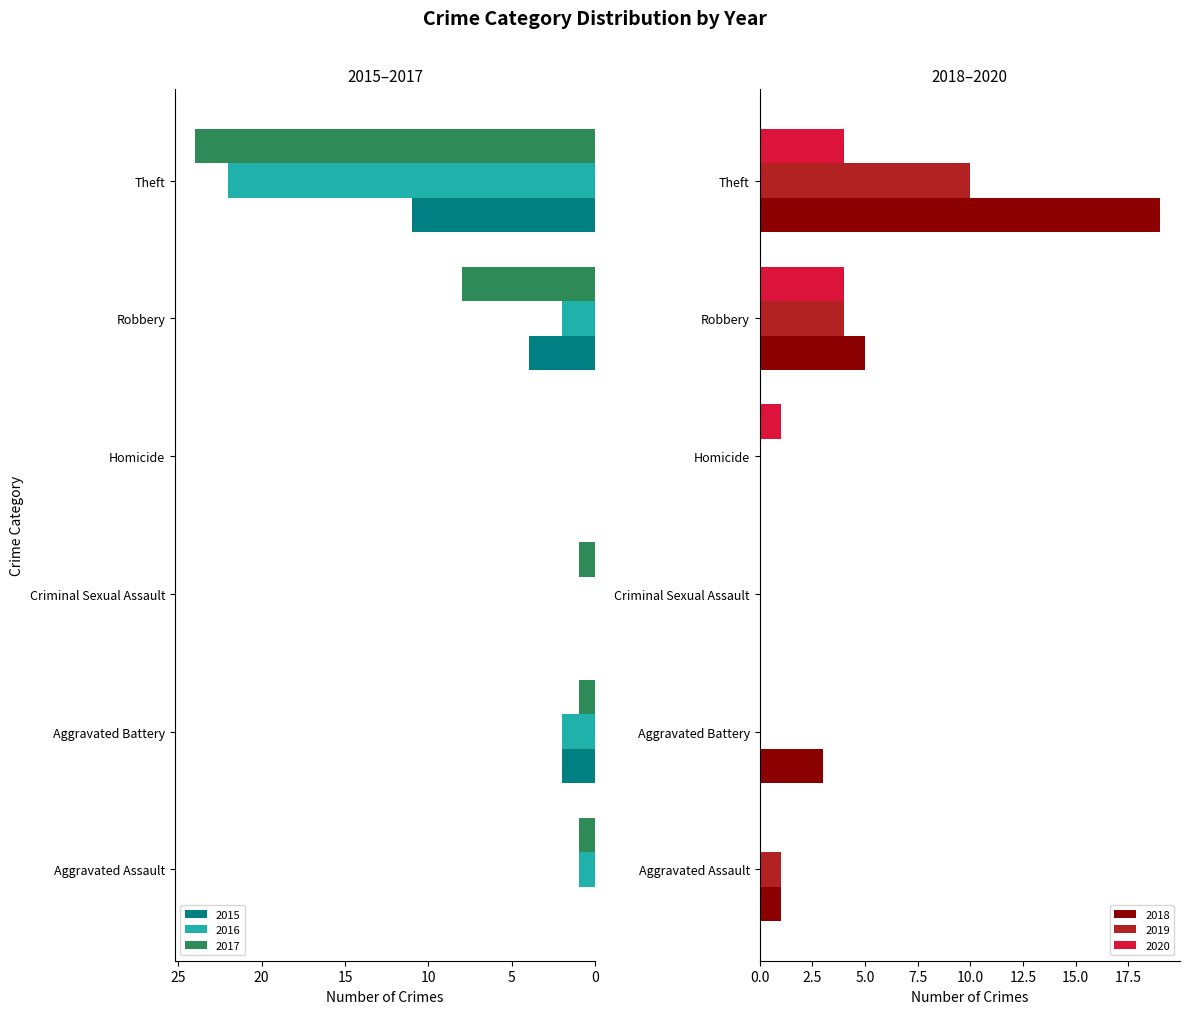

Reading left to right, transcribe all the data shown in this chart.

2015: Aggravated Assault=0	Aggravated Battery=2	Criminal Sexual Assault=0	Homicide=0	Robbery=4	Theft=11
2016: Aggravated Assault=1	Aggravated Battery=2	Criminal Sexual Assault=0	Homicide=0	Robbery=2	Theft=22
2017: Aggravated Assault=1	Aggravated Battery=1	Criminal Sexual Assault=1	Homicide=0	Robbery=8	Theft=24
2018: Aggravated Assault=1	Aggravated Battery=3	Criminal Sexual Assault=0	Homicide=0	Robbery=5	Theft=19
2019: Aggravated Assault=1	Aggravated Battery=0	Criminal Sexual Assault=0	Homicide=0	Robbery=4	Theft=10
2020: Aggravated Assault=0	Aggravated Battery=0	Criminal Sexual Assault=0	Homicide=1	Robbery=4	Theft=4